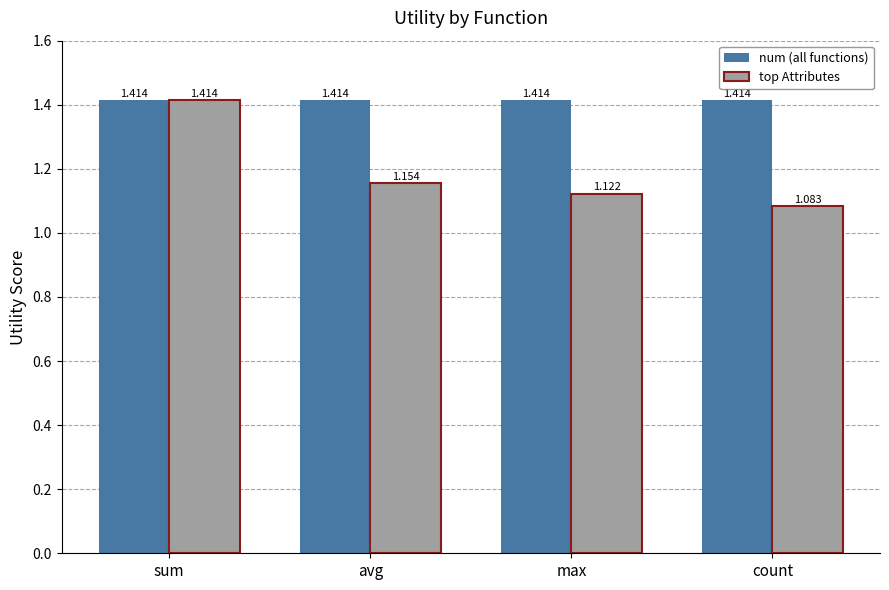

At which category does the chart reach its minimum across all series?

count